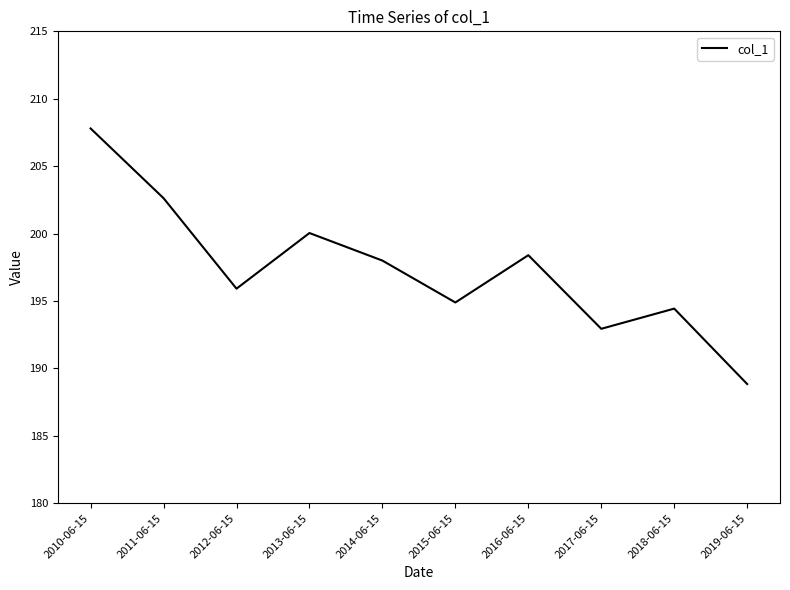

Where is the data nearest to the value 198?

2014-06-15